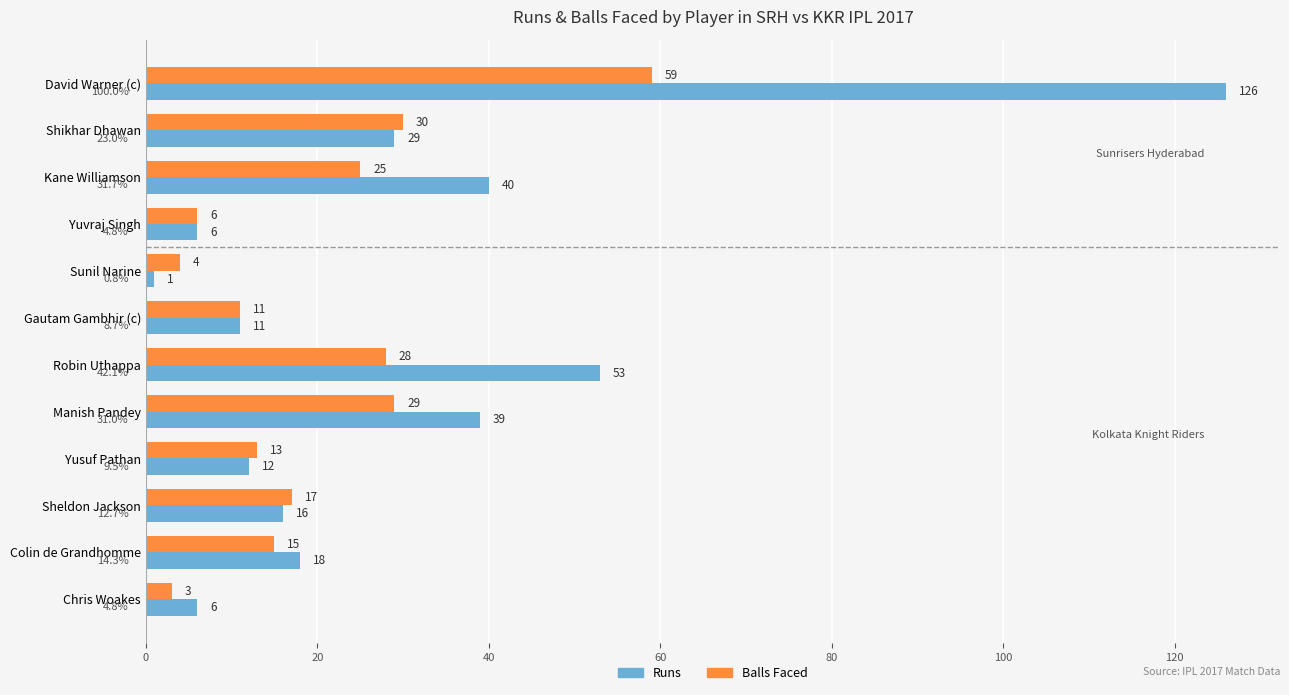

At Robin Uthappa, list the series in order from largest to smallest.

Runs, Balls Faced